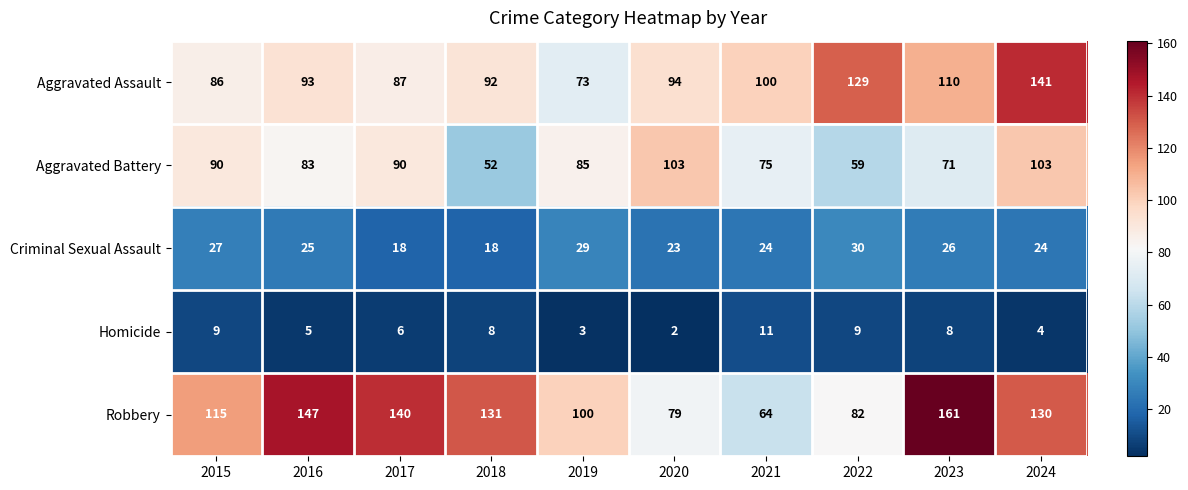

What is the difference between the Aggravated Assault values at 2018 and 2017?

5